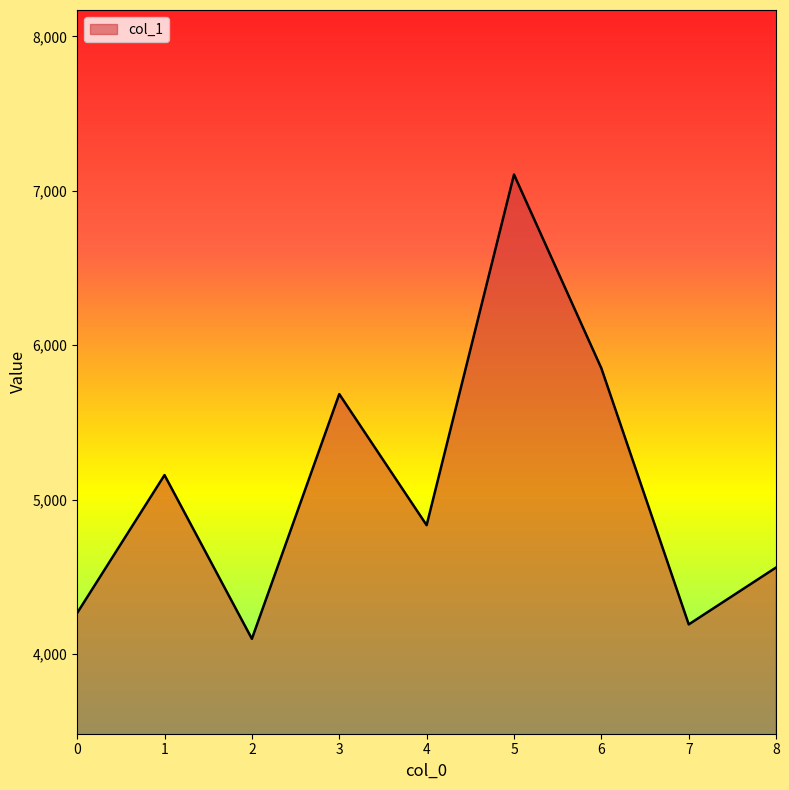

What is the maximum value shown in the chart?

7105.5